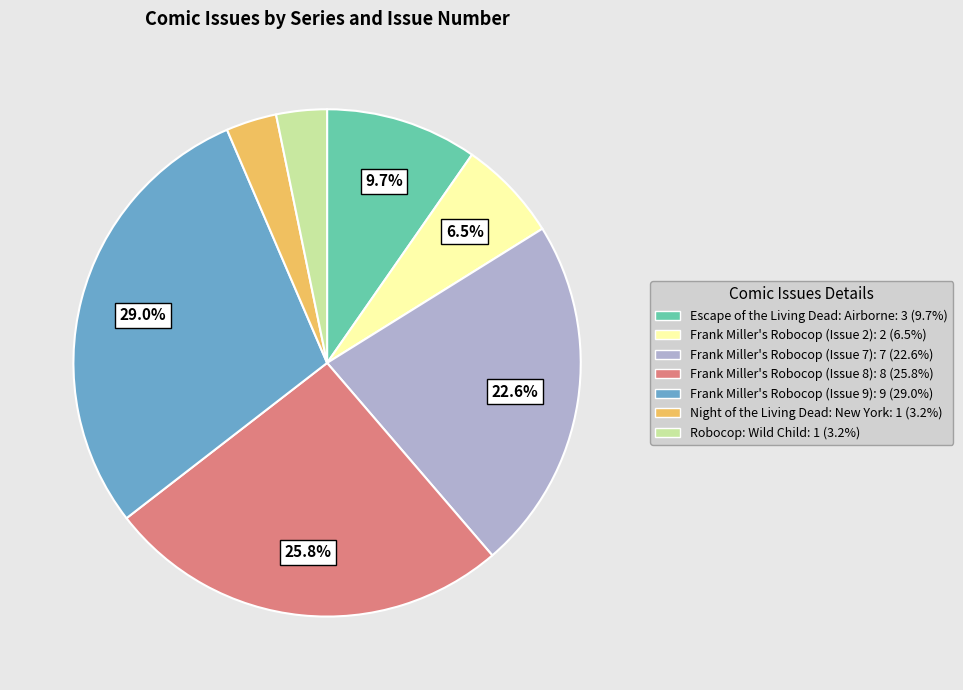

To the nearest percent, what portion does Frank Miller's Robocop (Issue 8) represent?

26%